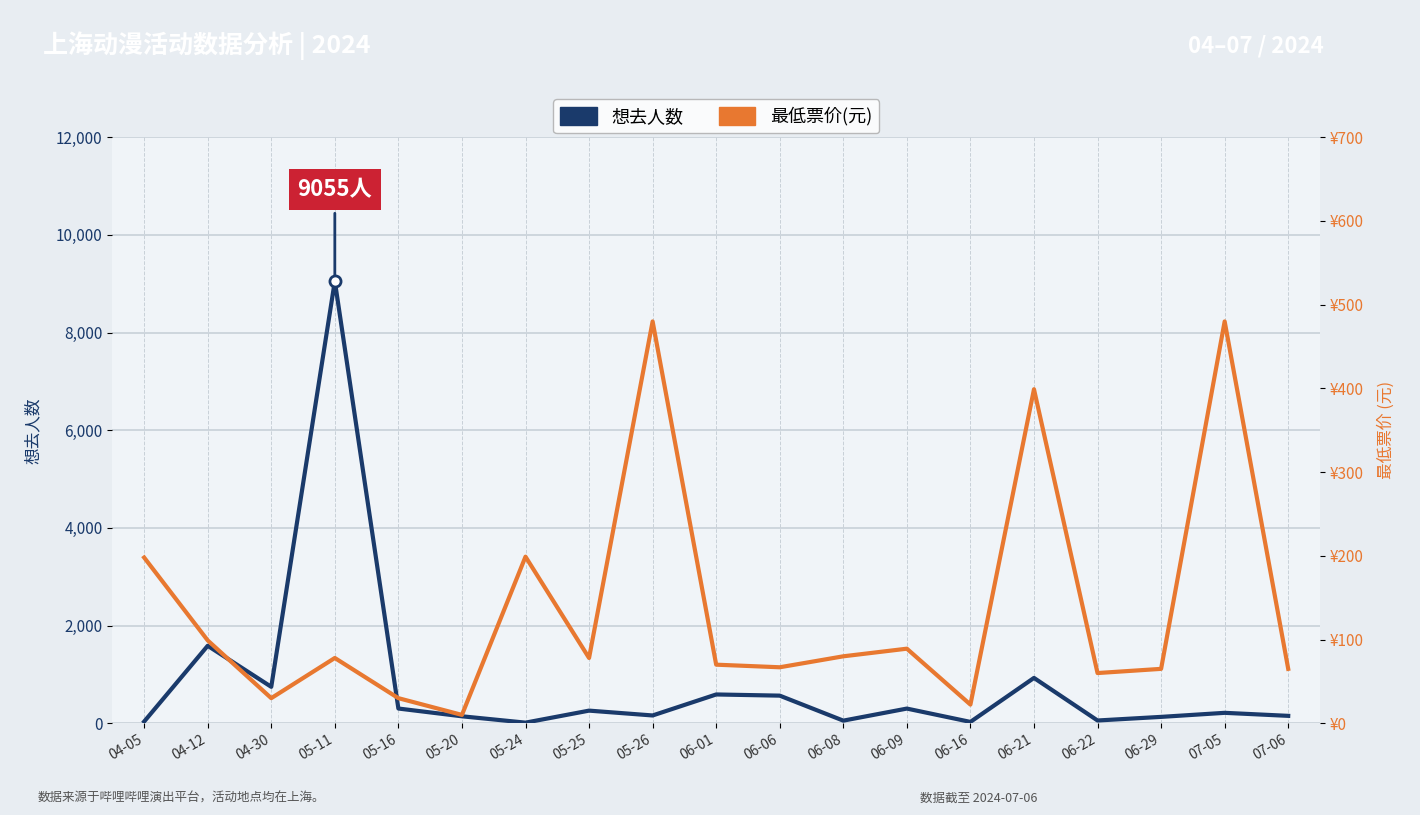

What are all the series names shown in the legend?

想去人数, 最低票价(元)